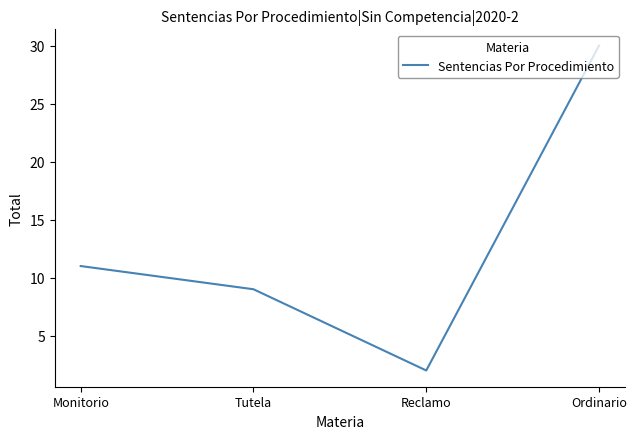

At which label is the value closest to 16?

Monitorio